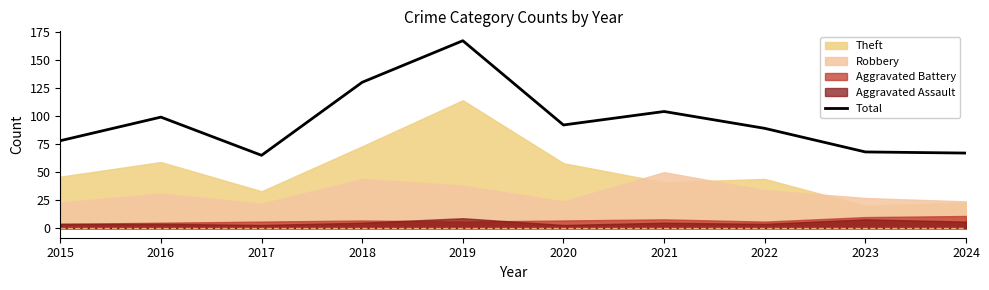

What is the value of the 6th point from the left?

92